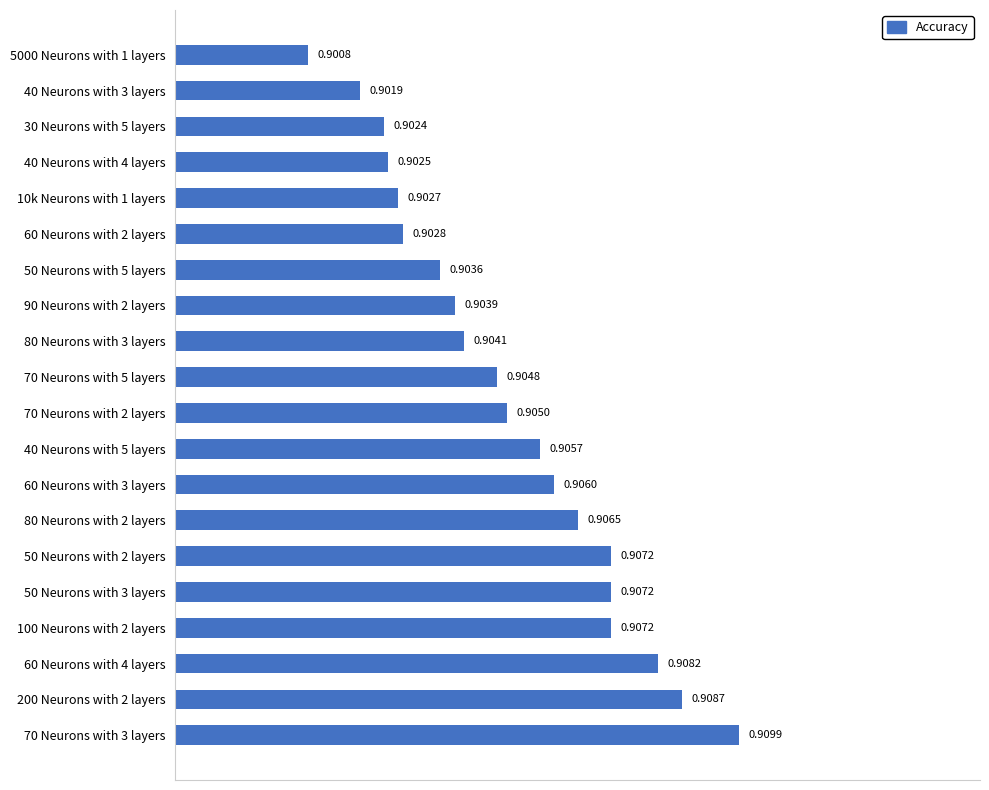

Which has a higher value, 5000 Neurons with 1 layers or 80 Neurons with 2 layers?

80 Neurons with 2 layers